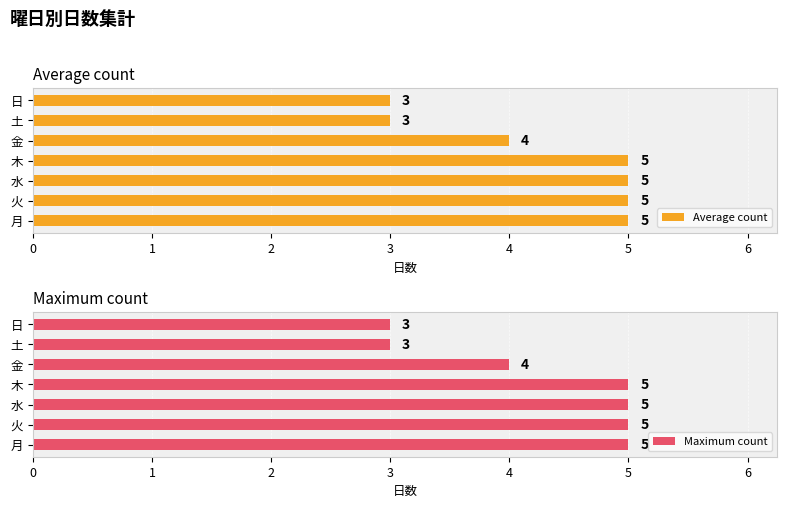

Which series has the largest range (max minus min)?

Average count